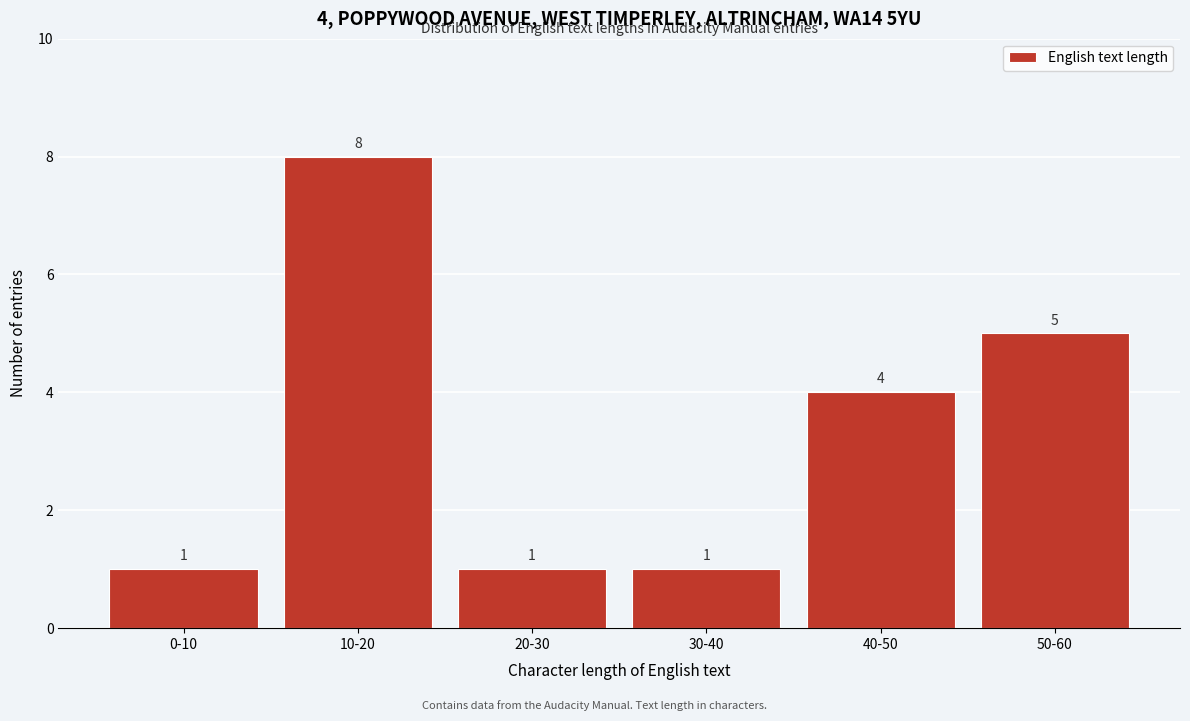

Reading right to left, what are all the values shown in this chart?

5	4	1	1	8	1